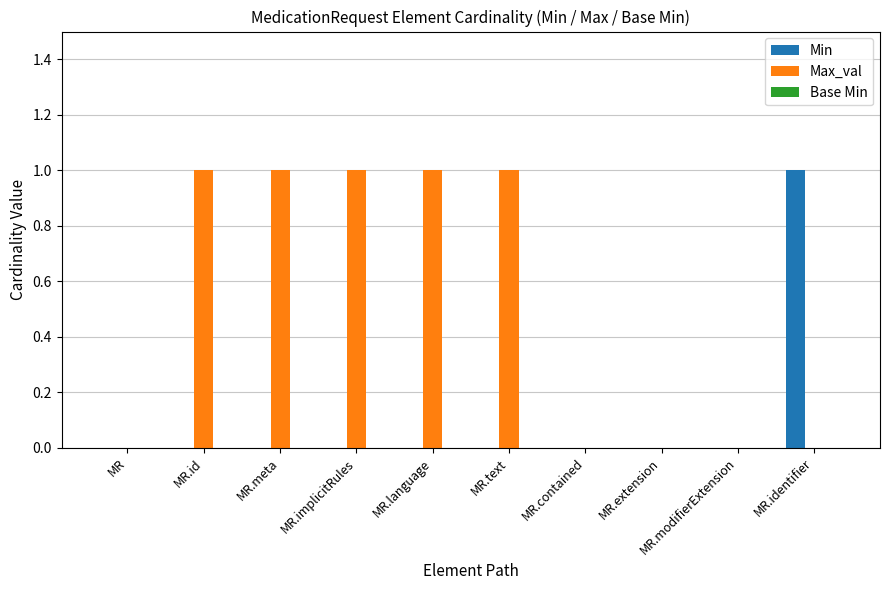

Which category has the highest value in the Min series?

MR.identifier